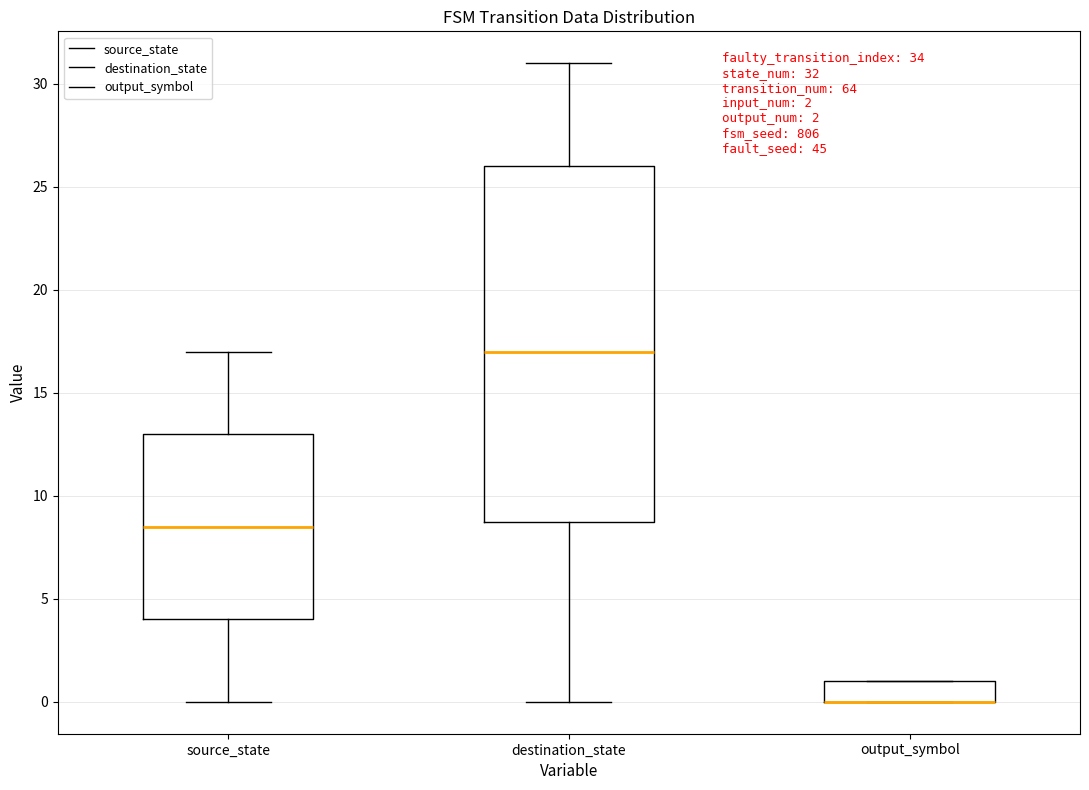

Comparing the boxes themselves (not the whiskers), which one is the tallest?

destination_state